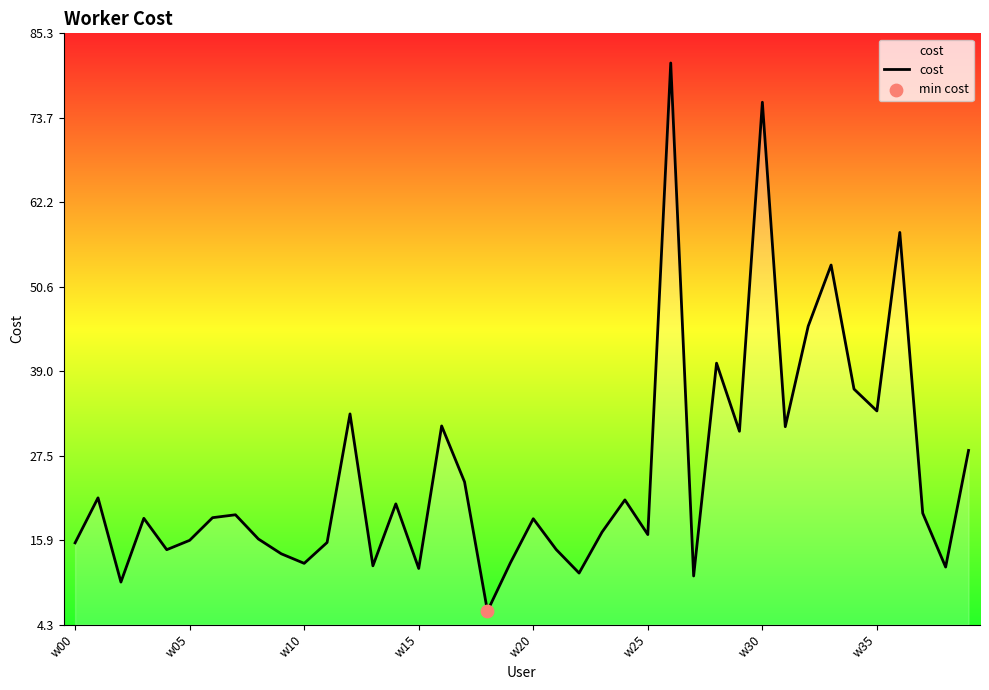

What is the minimum value shown in the chart?

6.1